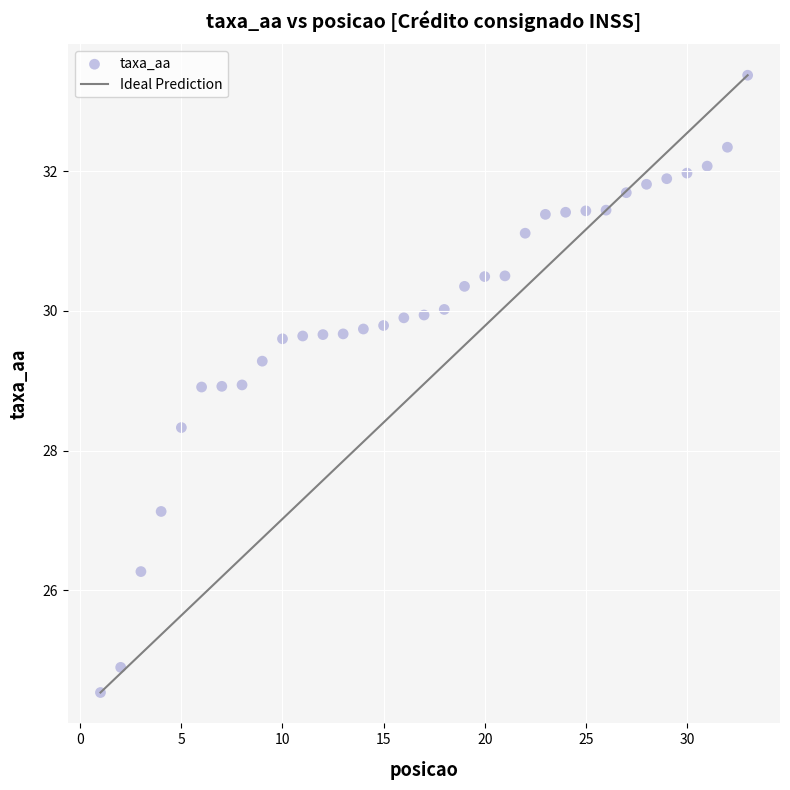

What Y value in the scatter plot is closest to 28?

28.3